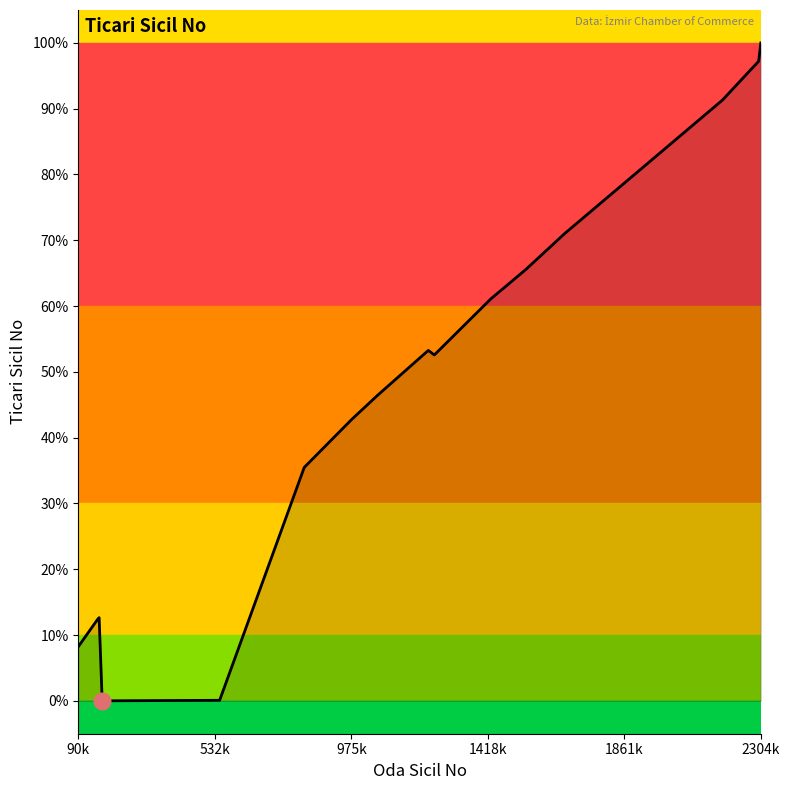

What is the average value?

55.8